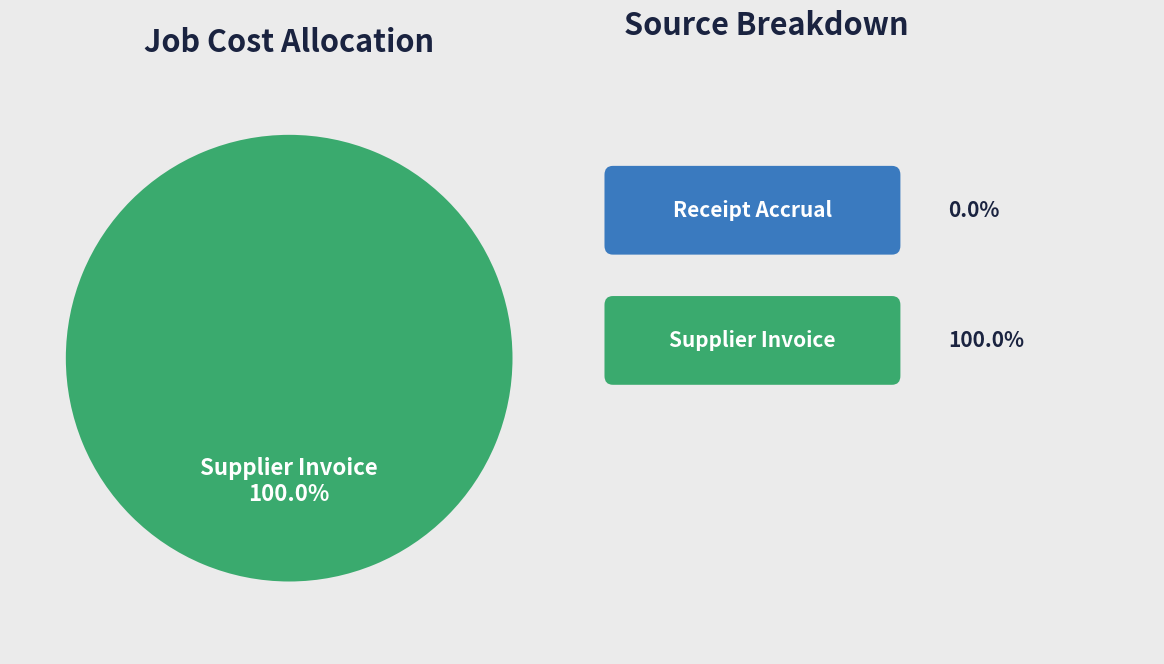

Is there any slice that represents more than half of the pie?

Yes